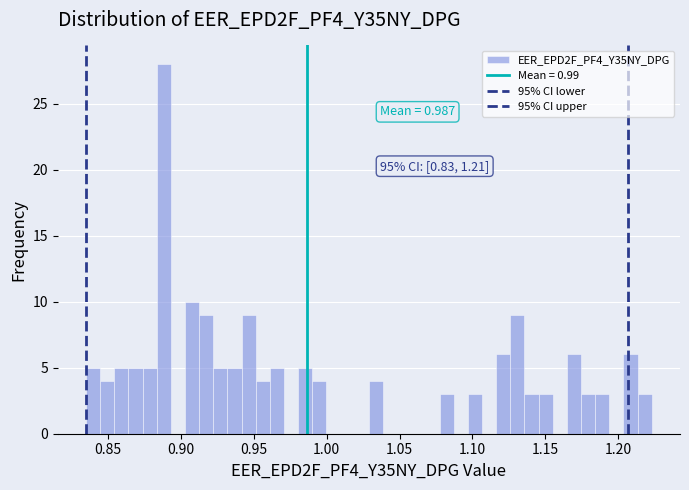

Around what value on the x-axis is the tallest bar? Give the approximate position of its centre, as read against the axis.

0.890